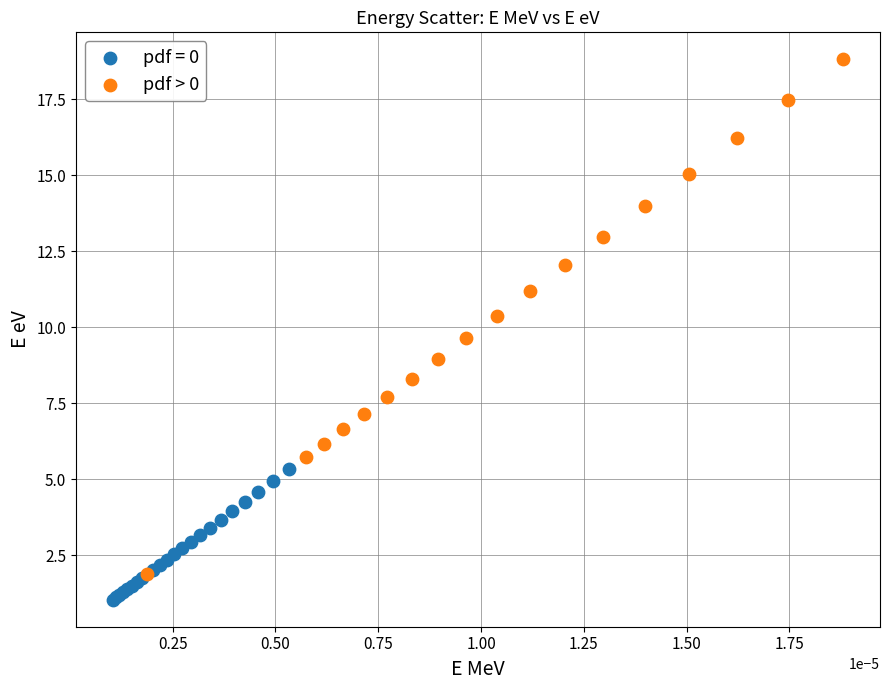

Which series has the largest Y range (max minus min)?

pdf > 0